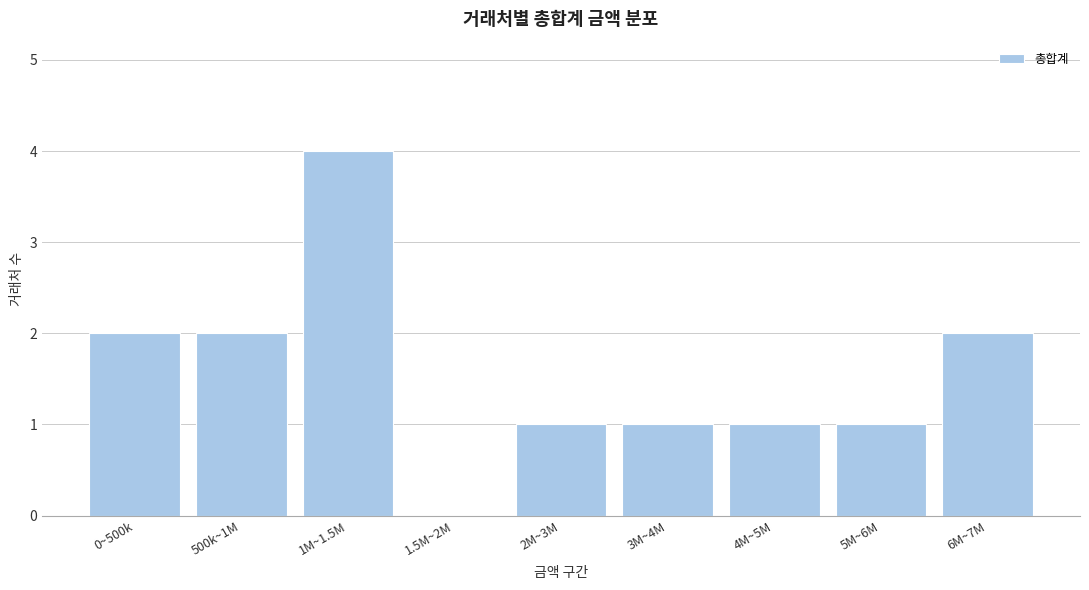

Reading left to right, list all the values displayed in this chart.

0~500k=2	500k~1M=2	1M~1.5M=4	1.5M~2M=0	2M~3M=1	3M~4M=1	4M~5M=1	5M~6M=1	6M~7M=2